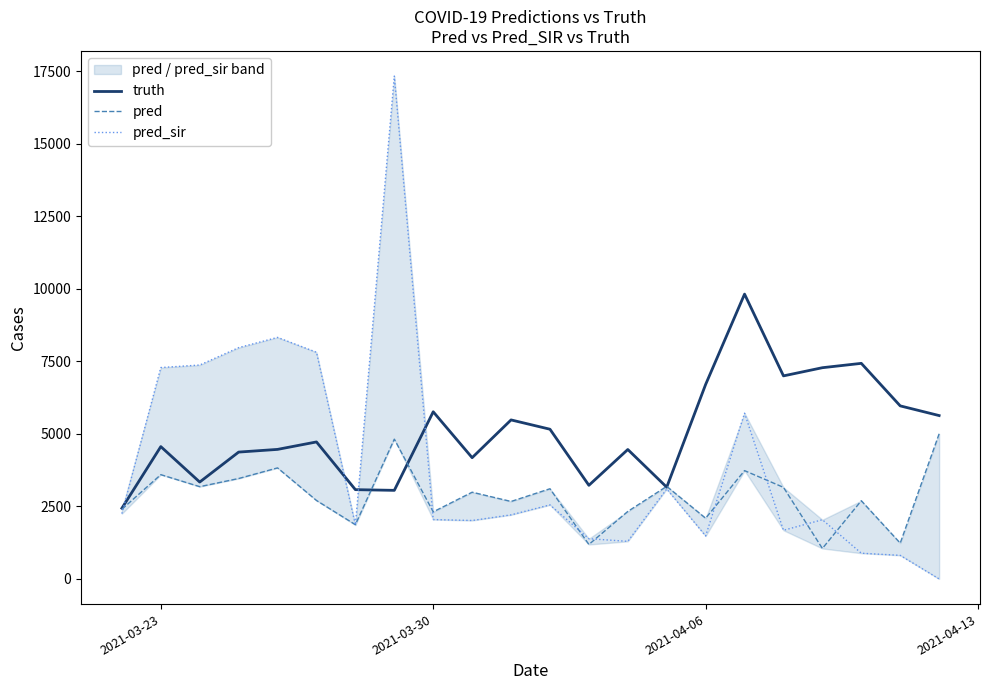

What is the lowest value of the truth series?

2438